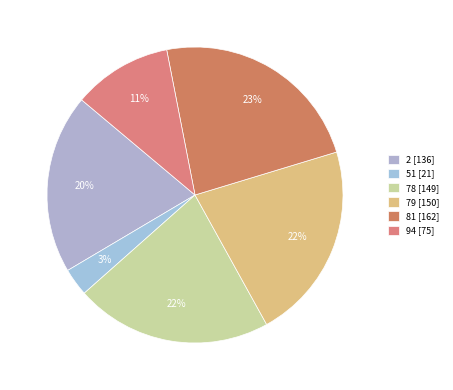

To the nearest percent, what is the difference between the largest and smallest slice percentages?

20%